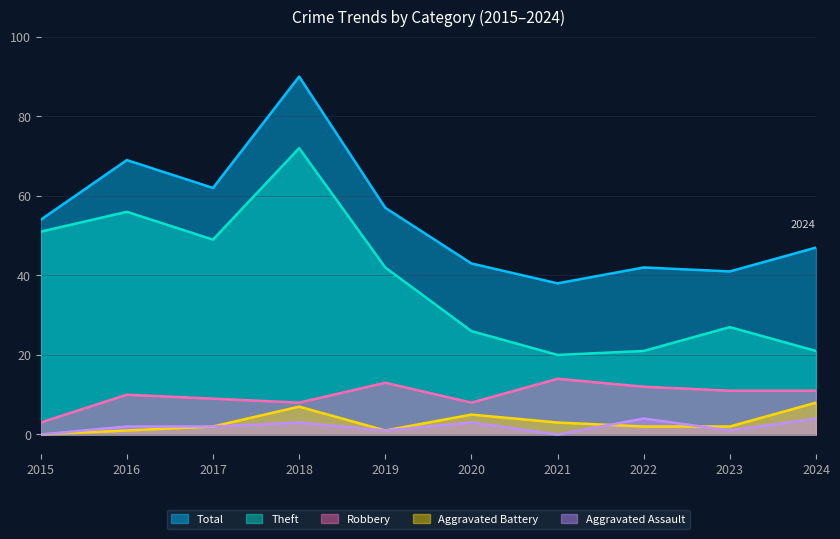

What is the maximum value shown in the chart?

90